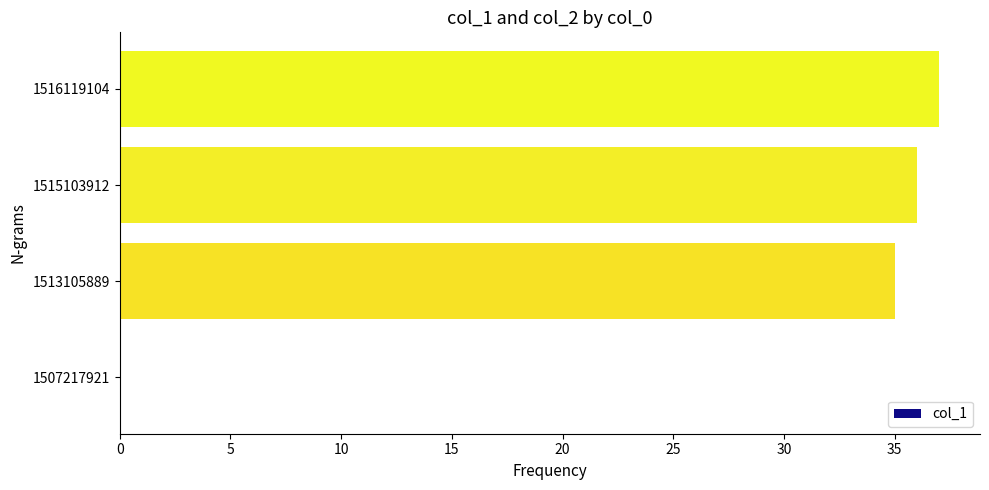

Are the bars horizontal?

Yes